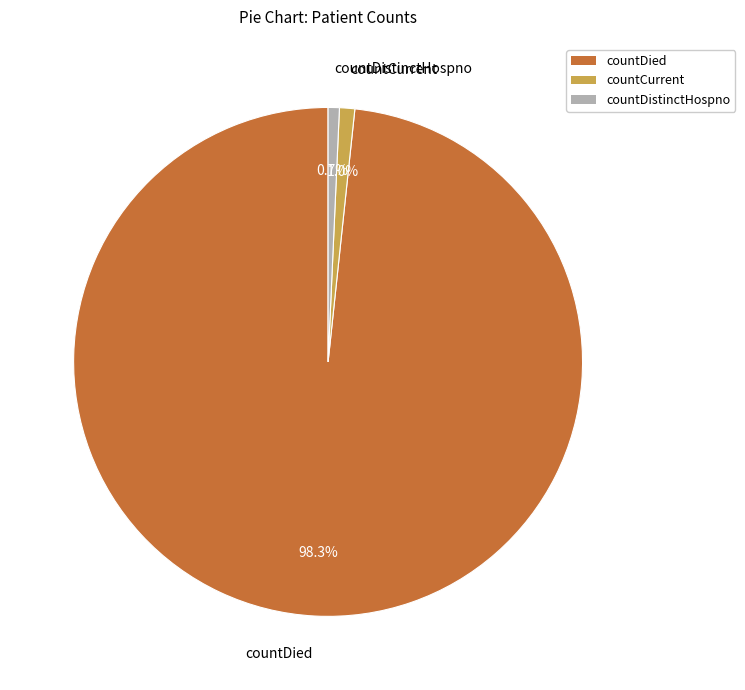

Which has a higher value, countDied or countCurrent?

countDied